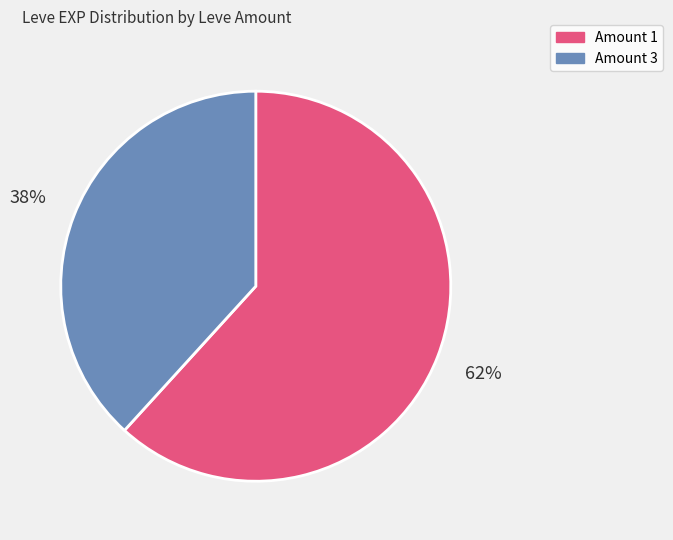

To the nearest percent, what is the difference between the largest and smallest slice percentages?

24%